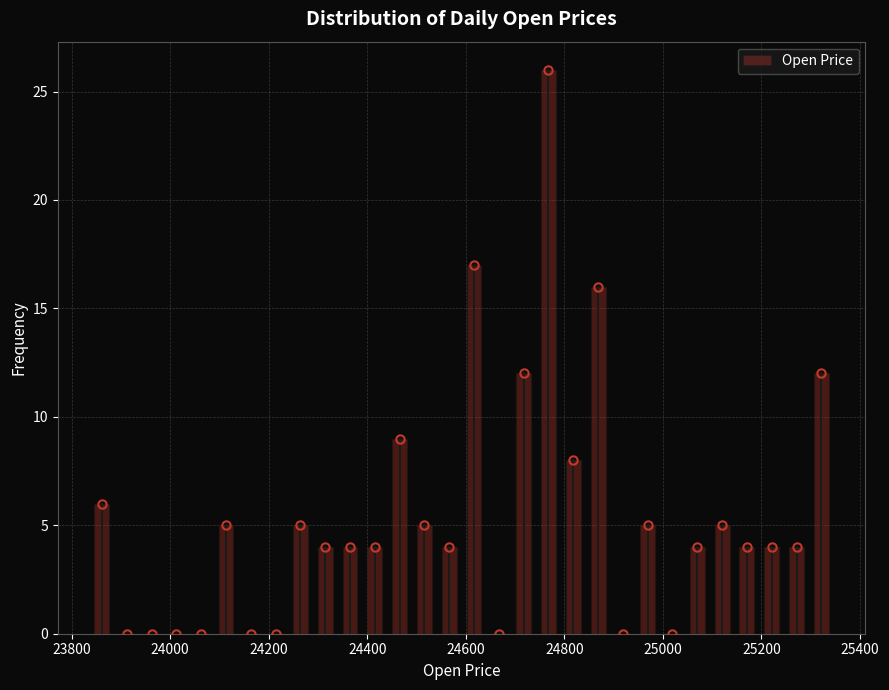

Read against the x-axis, roughly where is the centre of the tallest bar?

24760